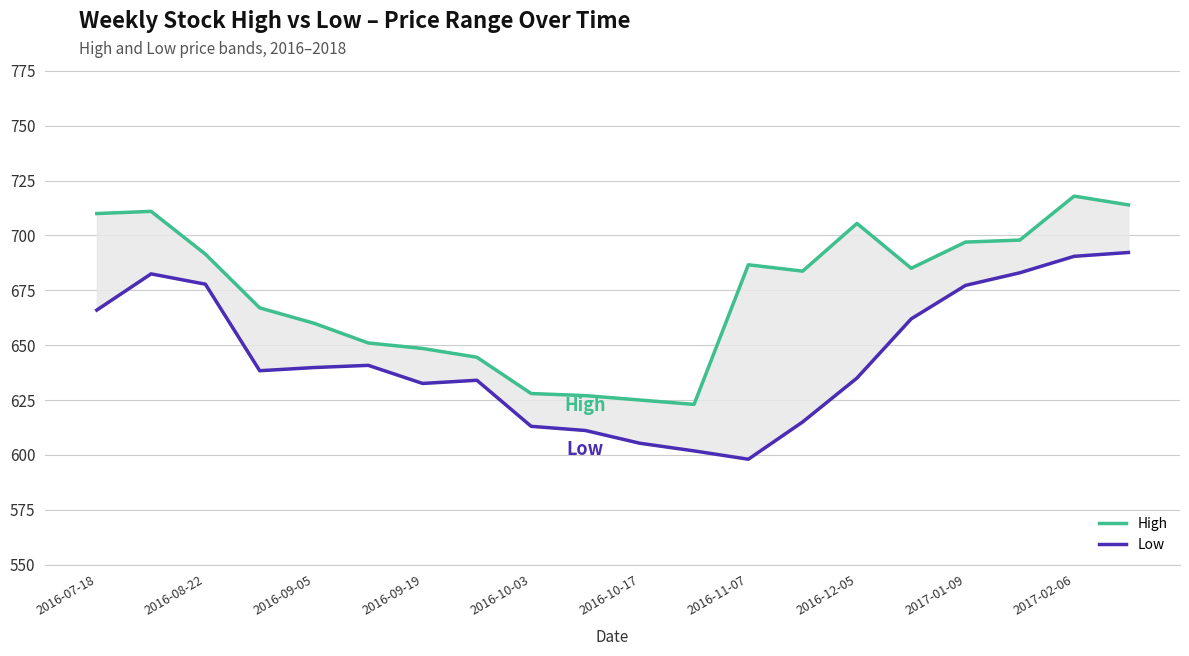

The Low series shows 662.0 at 15. True or false?

True